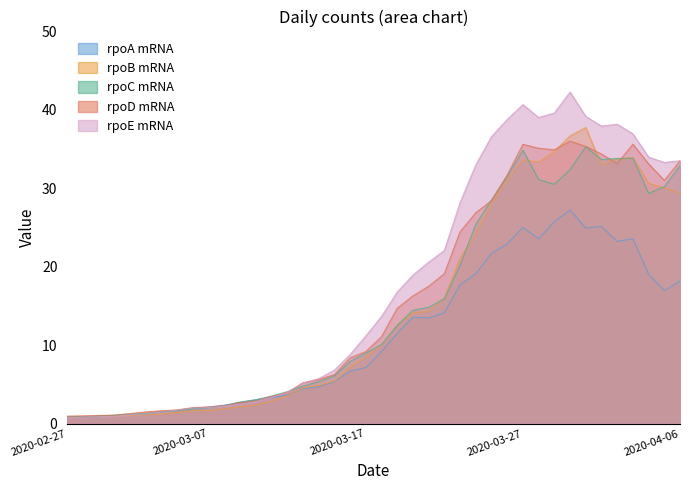

Count the number of categories in the chart.

40